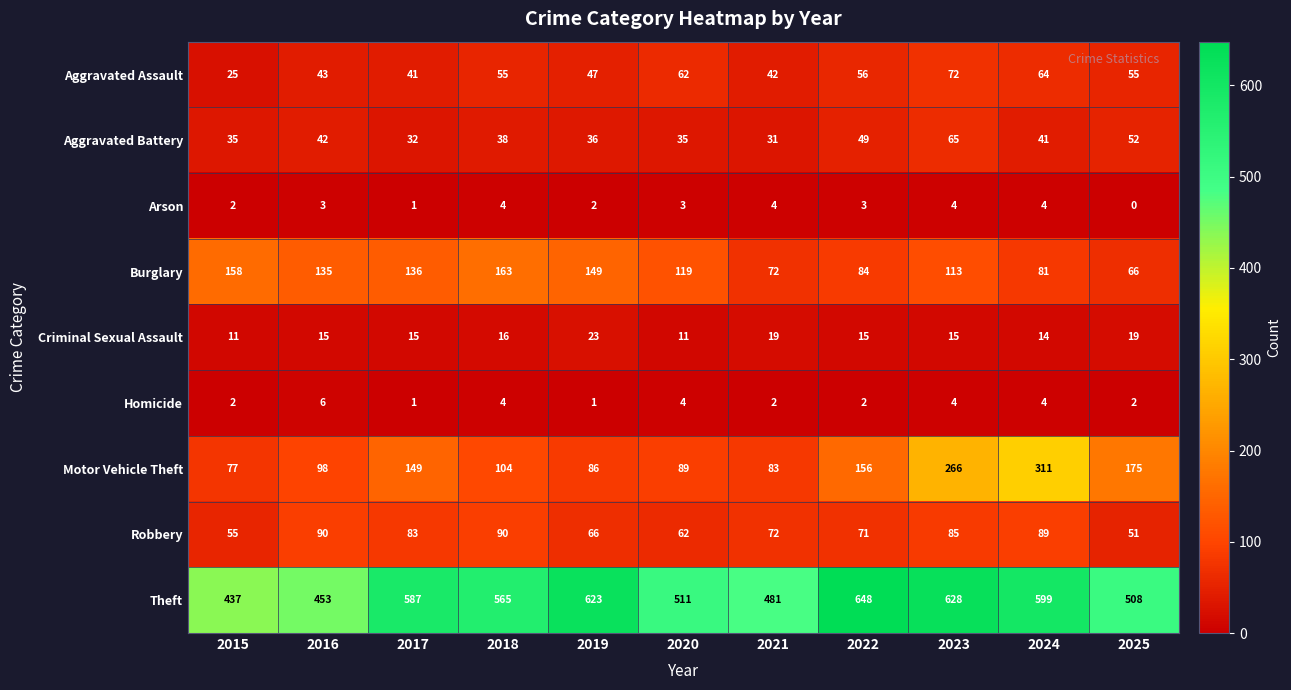

At which category is the sum across all series the highest?

2023